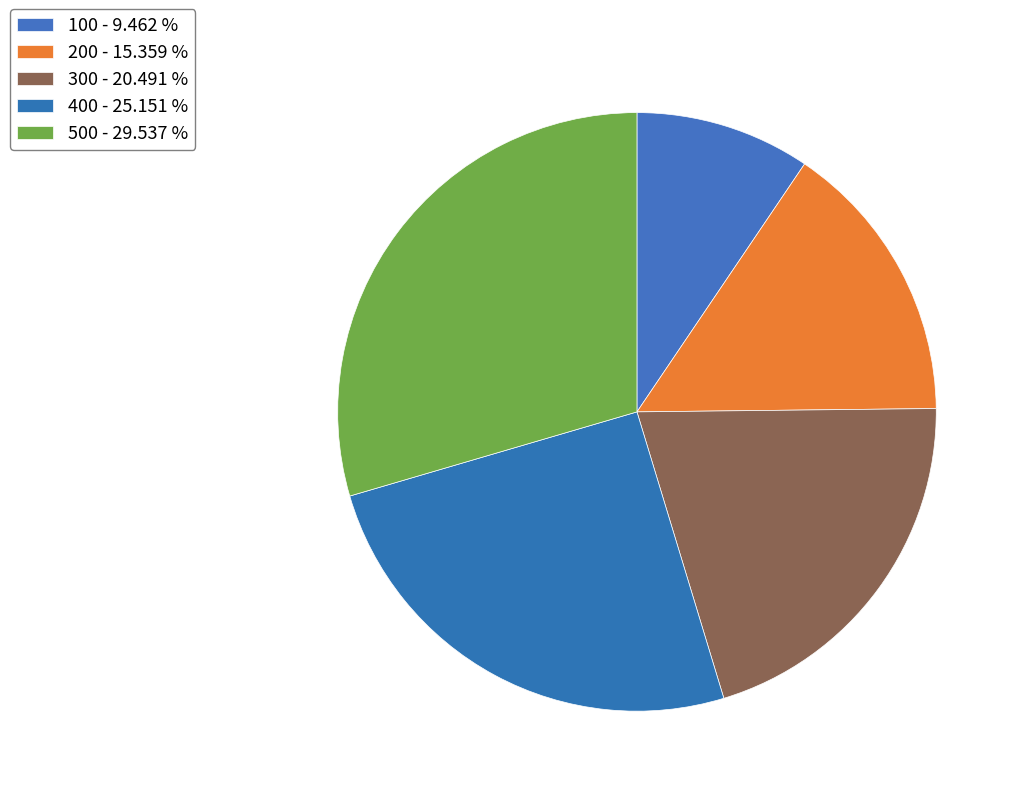

Is the sum of 100 and 200 greater than half?

No